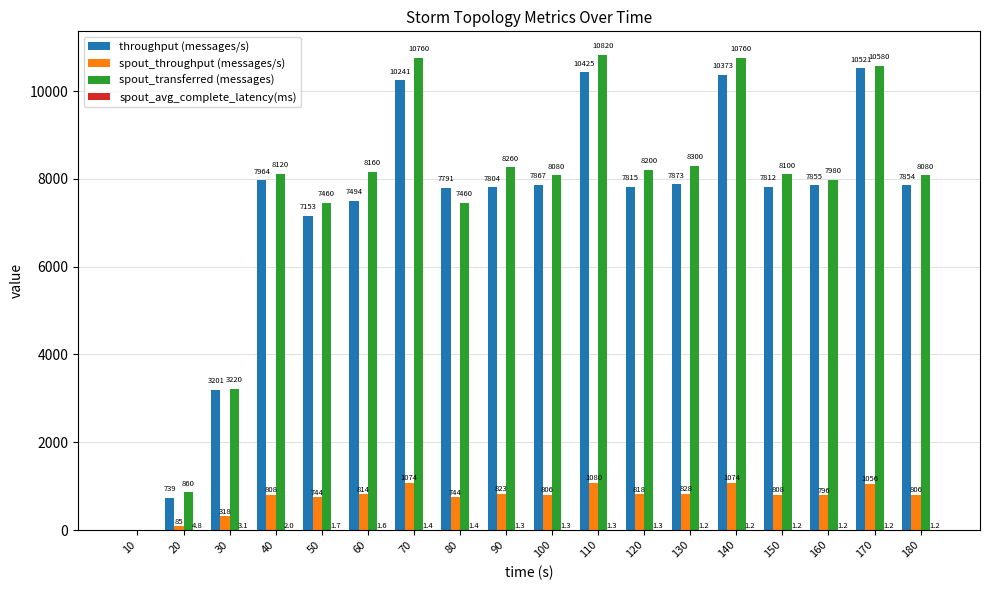

Which series changed the most between 10 and 80?

throughput (messages/s)